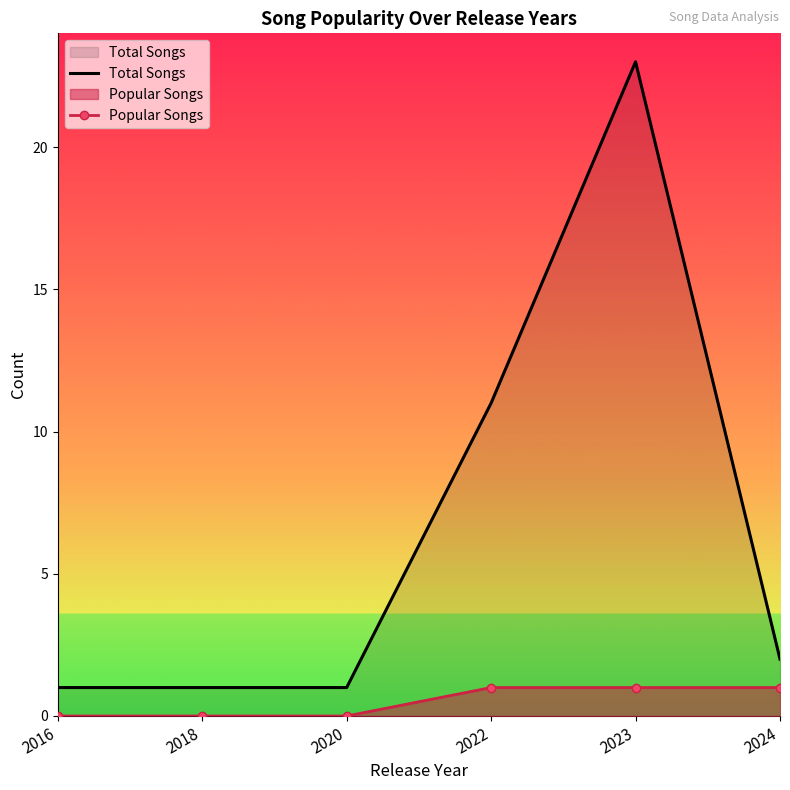

Rank the series by their average value, from lowest to highest.

Popular Songs, Total Songs